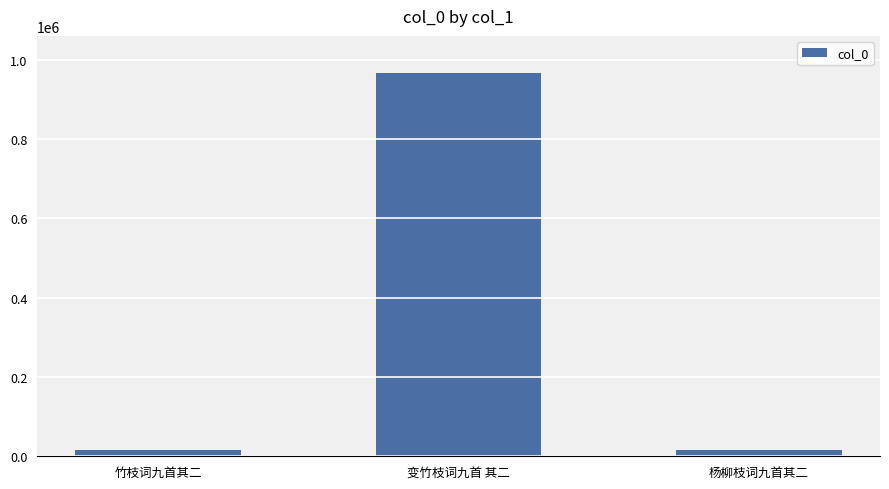

The chart shows a value of 966613 at 变竹枝词九首 其二. True or false?

True